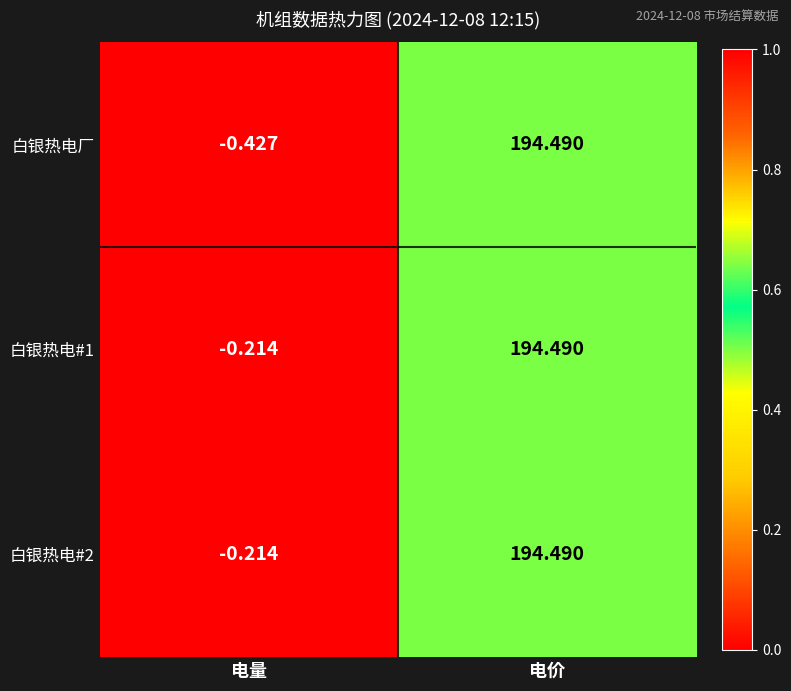

Where is 白银热电#1 nearest to the value 97?

电量